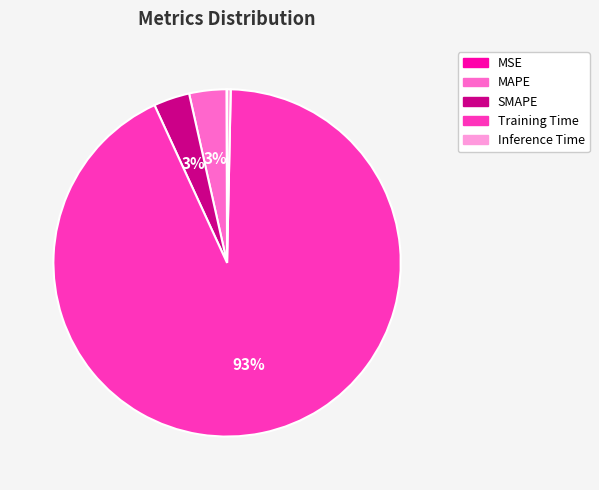

Is it true that Inference Time is 0% of the pie?

True